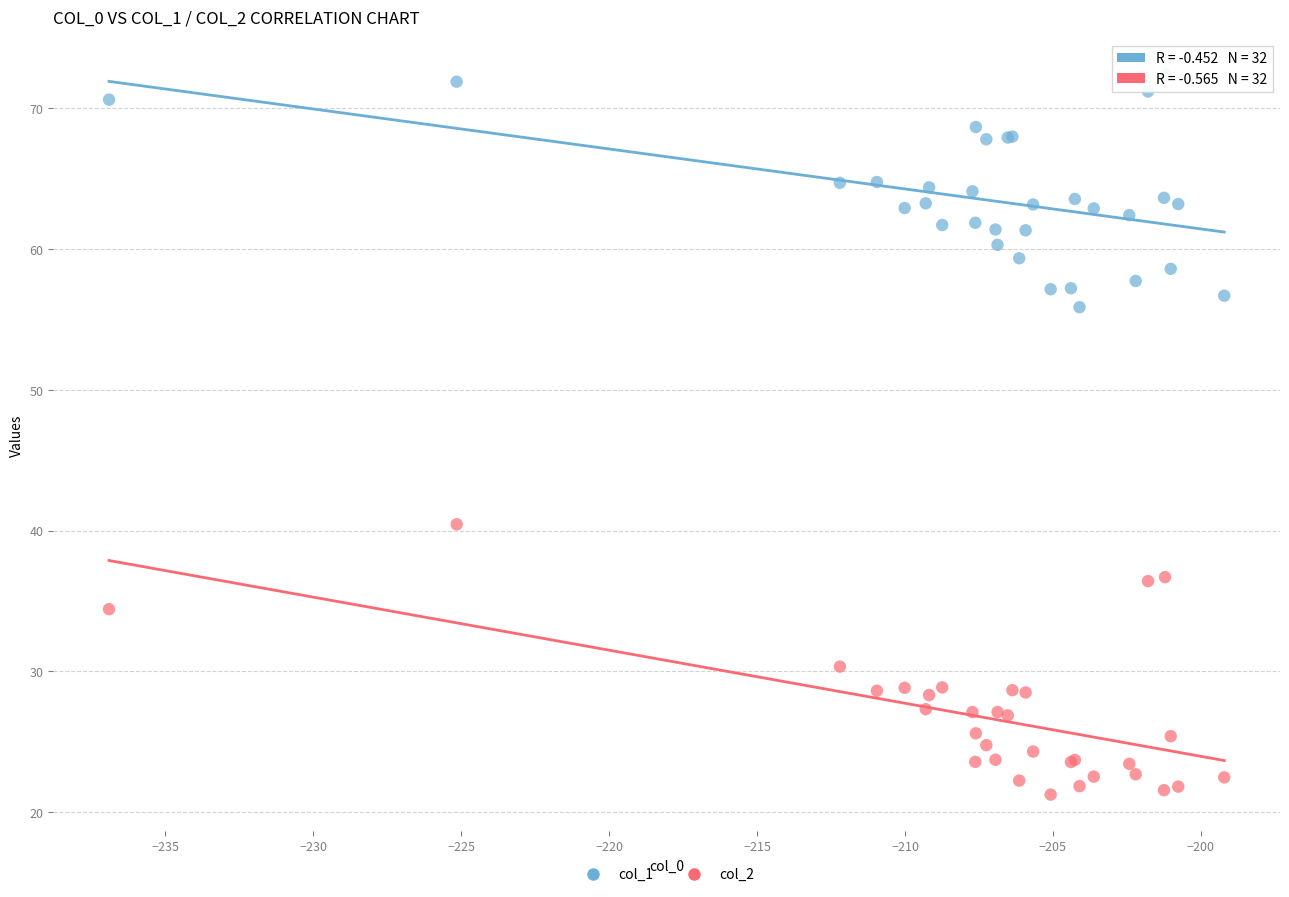

Which series has the largest Y range (max minus min)?

col_2